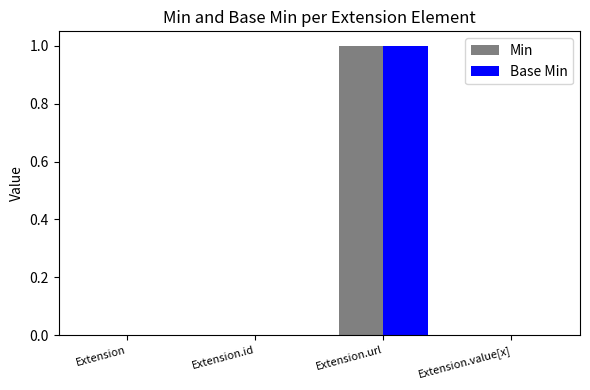

At which category does the chart reach its peak across all series?

Extension.url